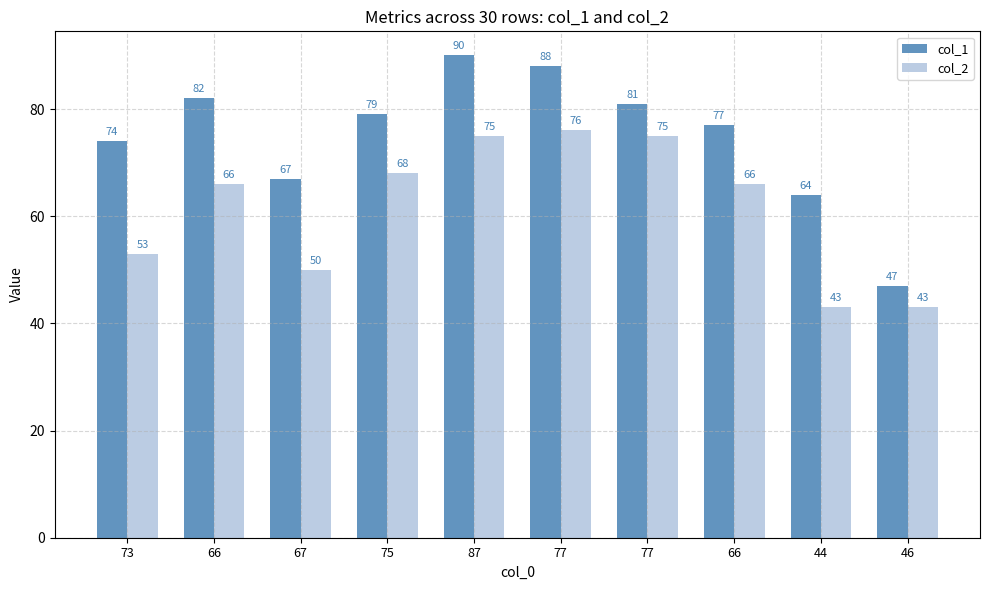

Are the bars horizontal?

No